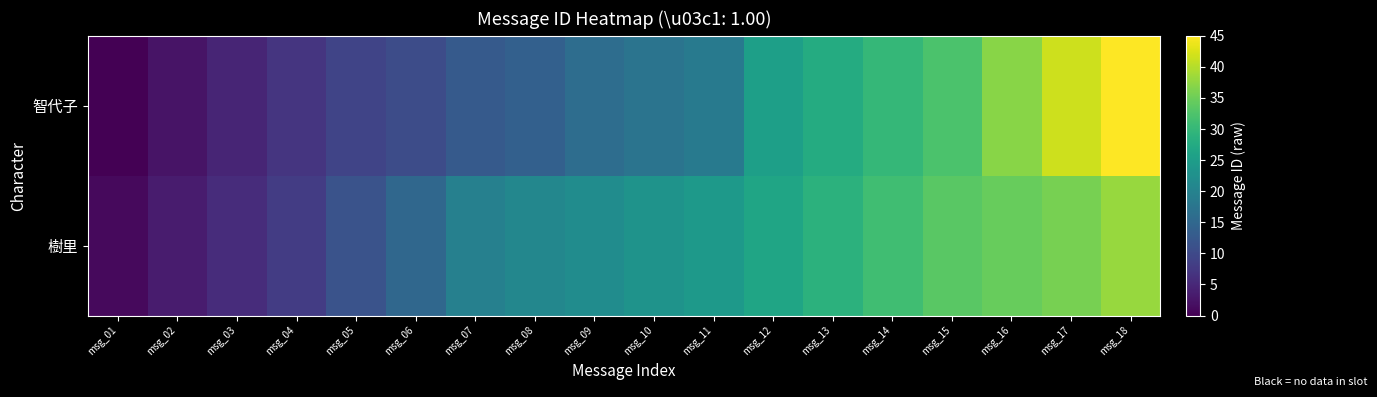

Which has a higher value, msg_03 or msg_14?

msg_14